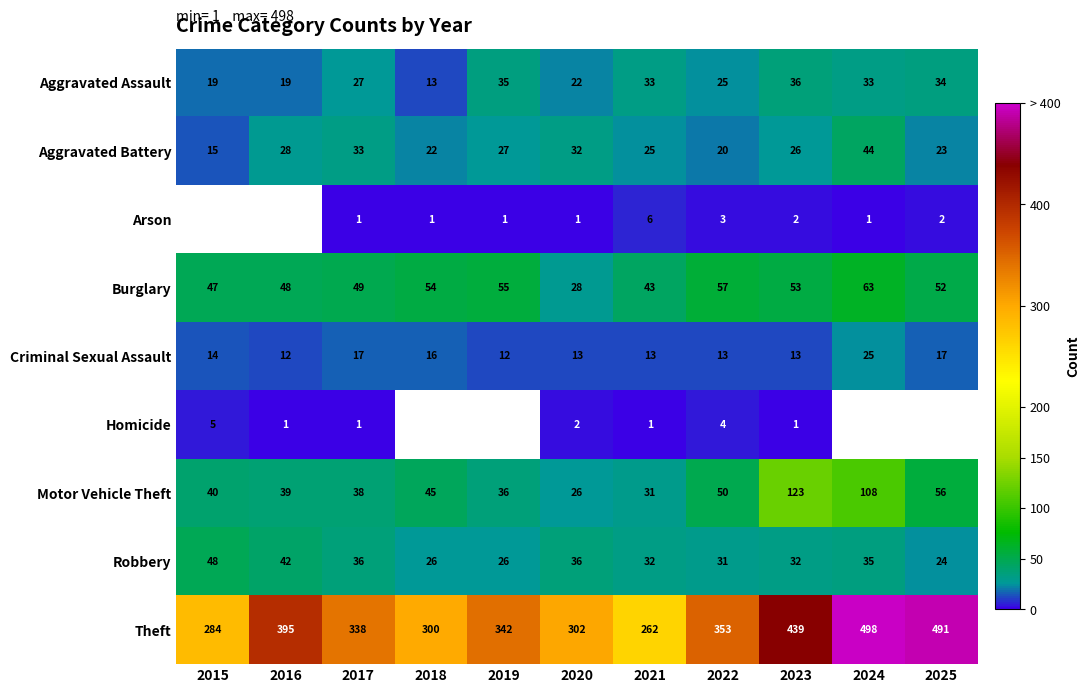

Is the value of Aggravated Assault at 2017 greater than the value of Homicide at 2021?

Yes